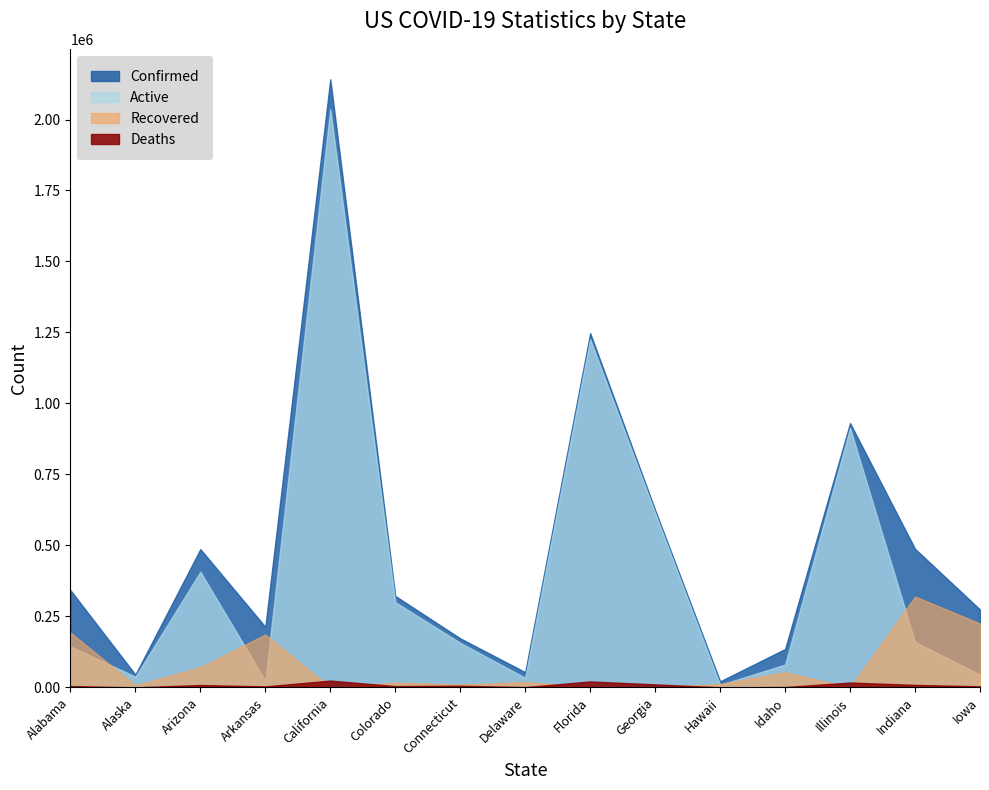

What is the label of the 10th point from the left?

Georgia